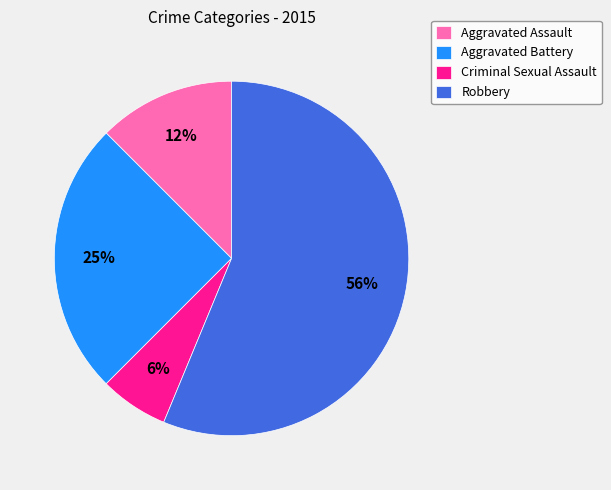

To the nearest percent, what is the combined percentage of Aggravated Battery and Criminal Sexual Assault?

31%